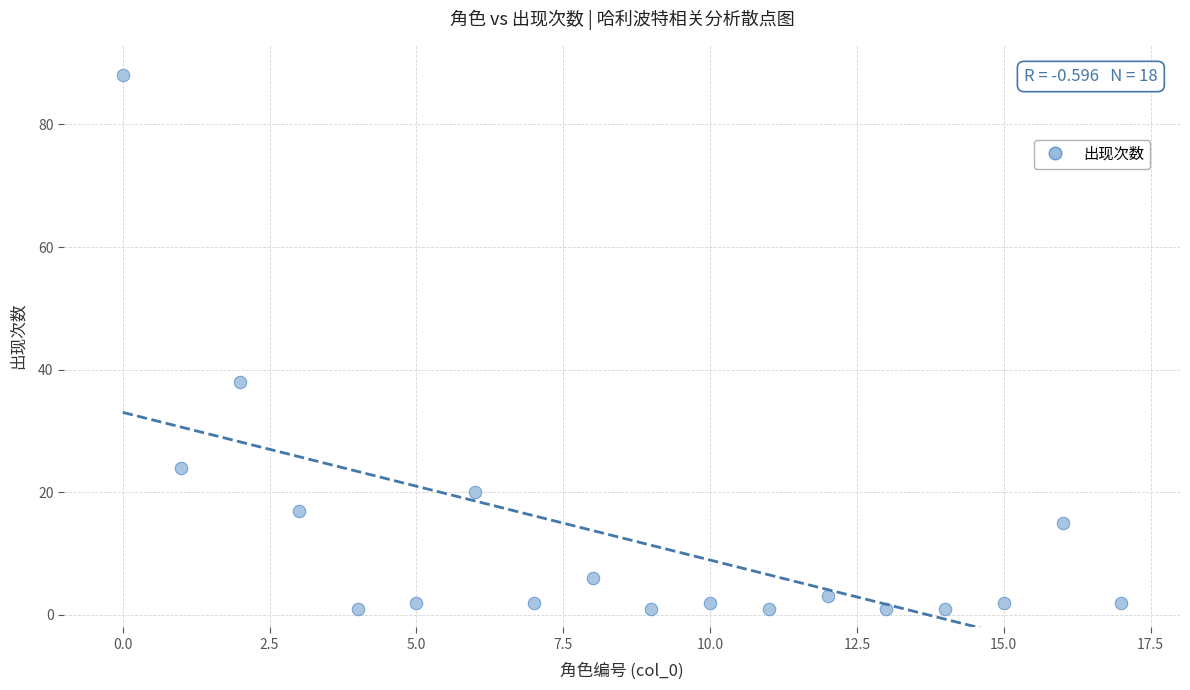

What Y value in the scatter plot is closest to 44?

38